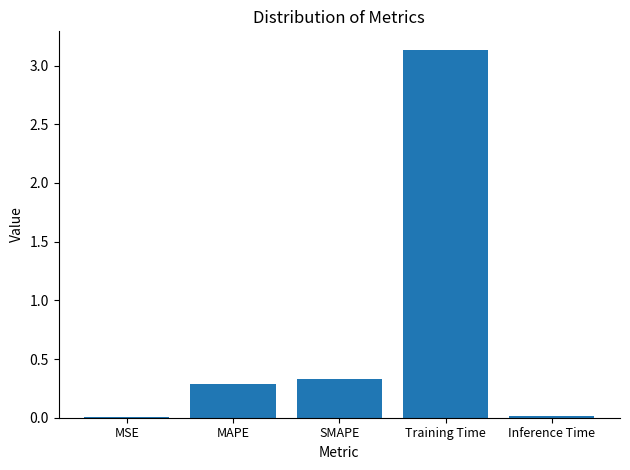

Is it true that the value at Inference Time is 0.0?

True